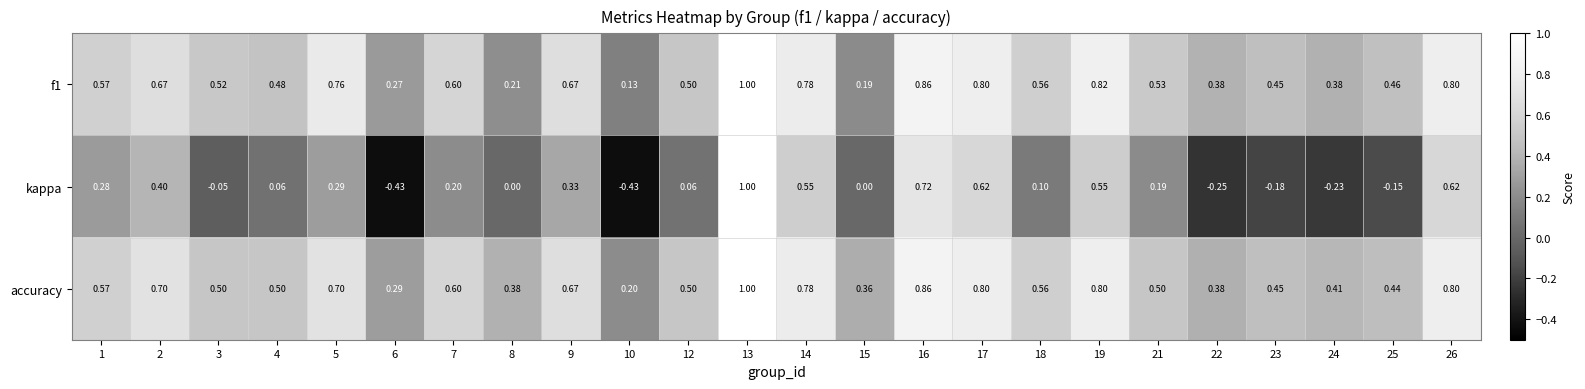

At which category is the sum across all series the highest?

13